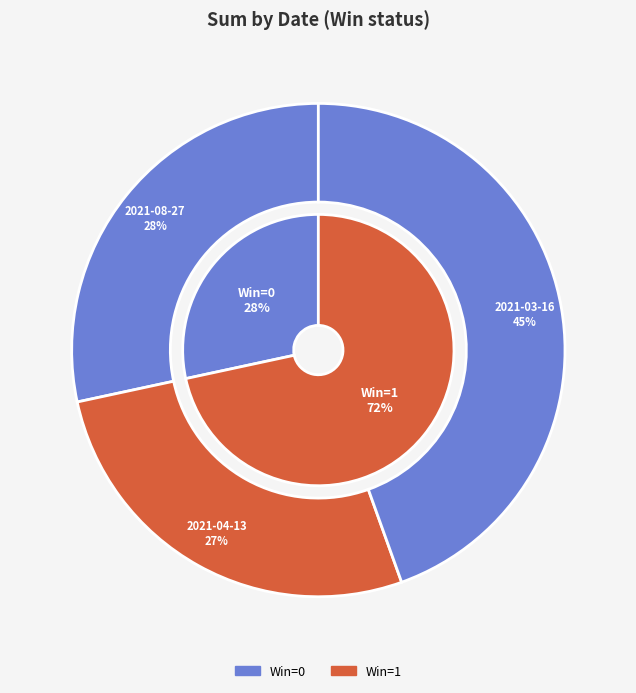

To the nearest percent, what is the average slice percentage?

33%